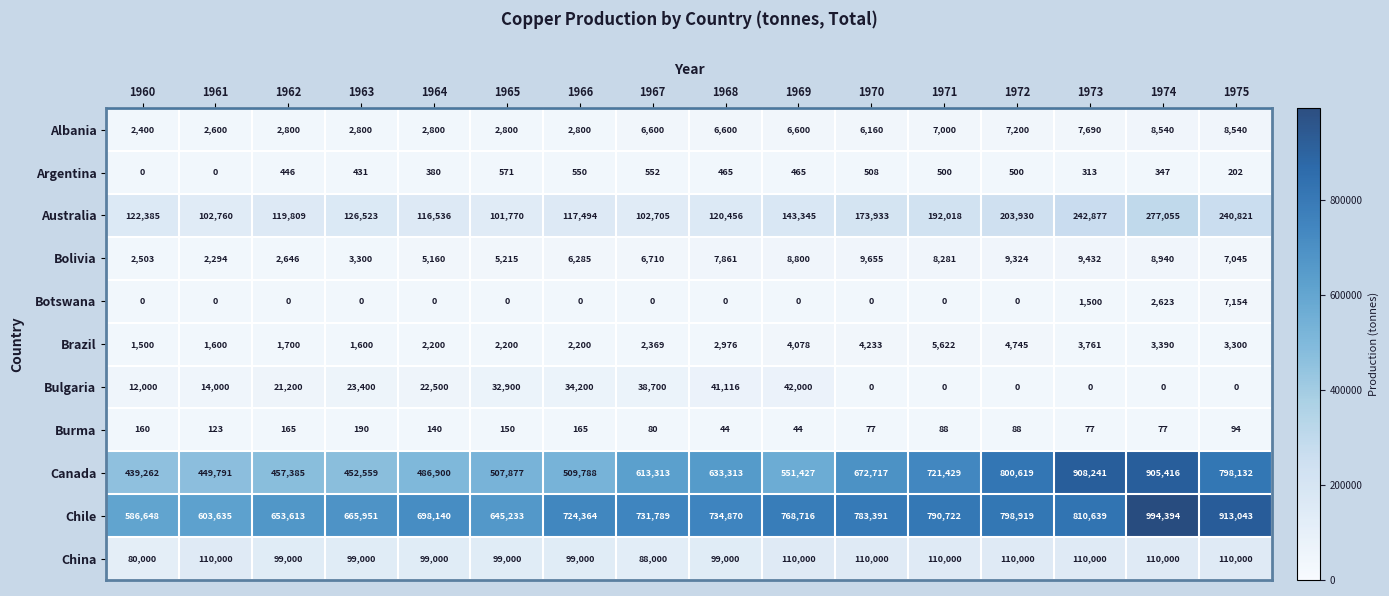

Rank the series at 1974 from highest to lowest value.

Chile, Canada, Australia, China, Bolivia, Albania, Brazil, Botswana, Argentina, Burma, Bulgaria